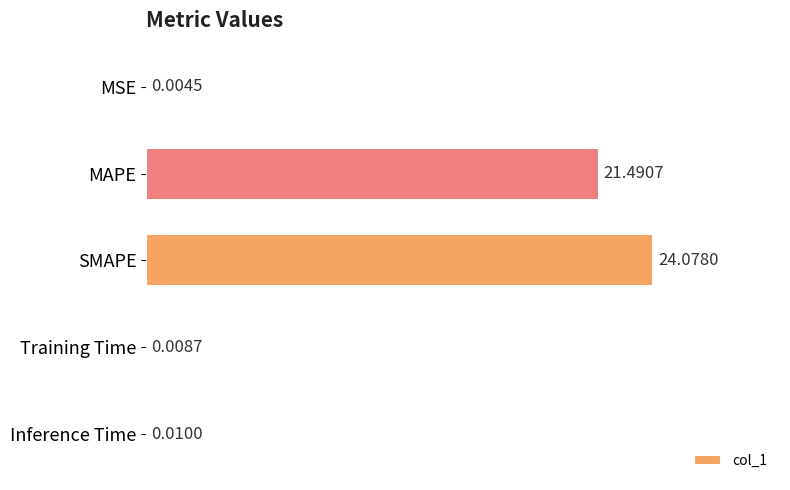

What is the sum of all values?

45.6